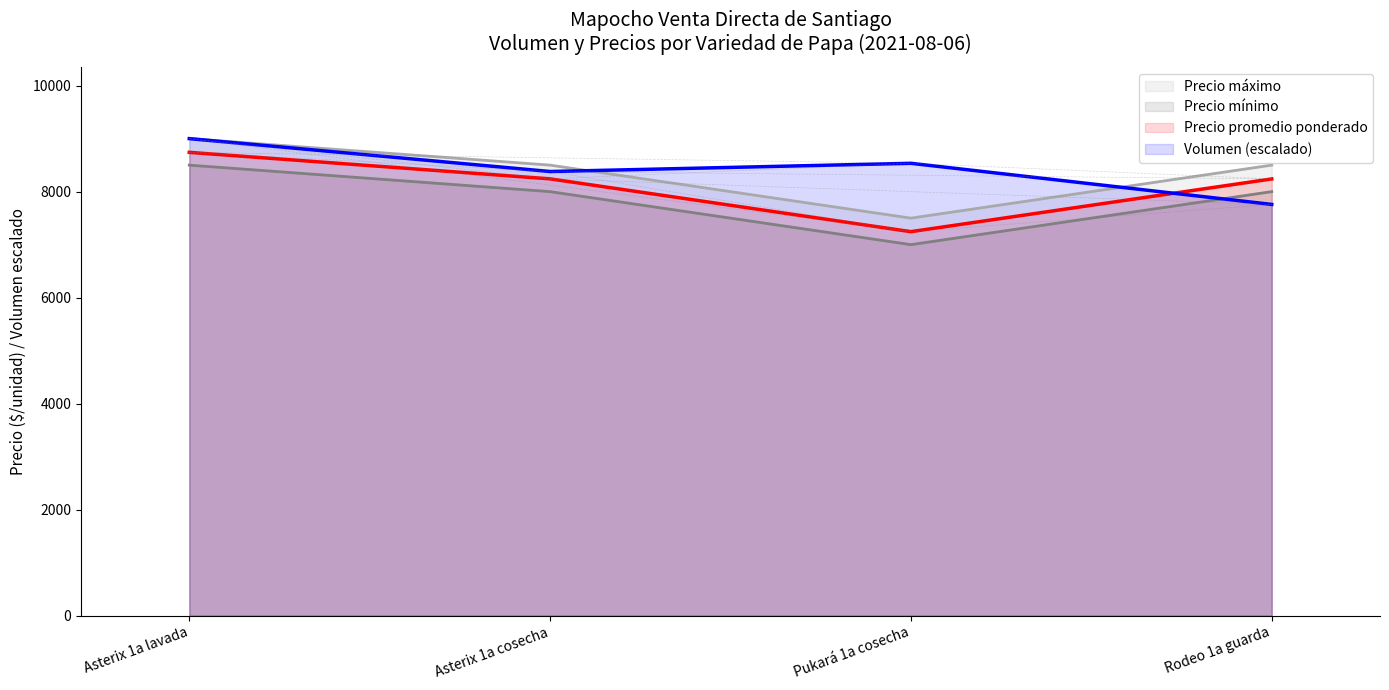

Which series has the largest range (max minus min)?

Precio mínimo